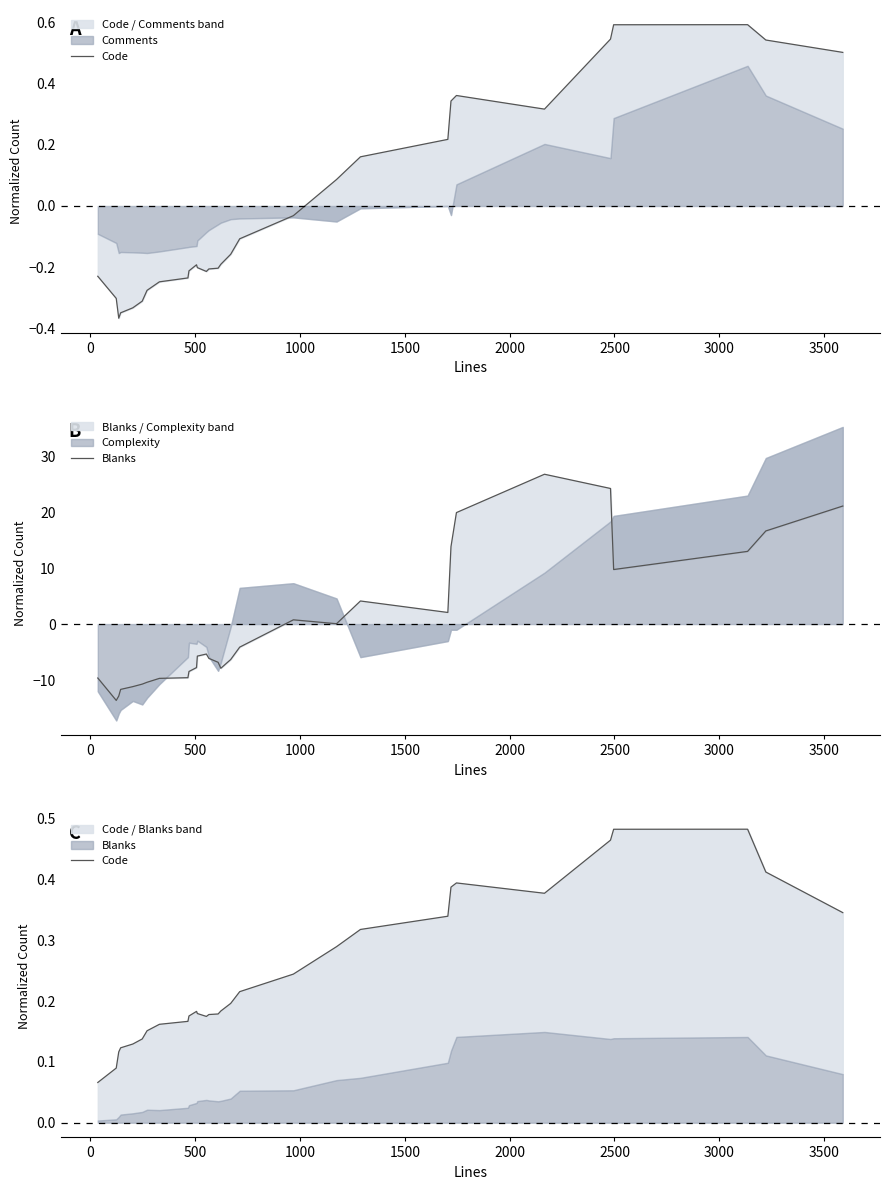

Does the chart have visible grid lines?

No